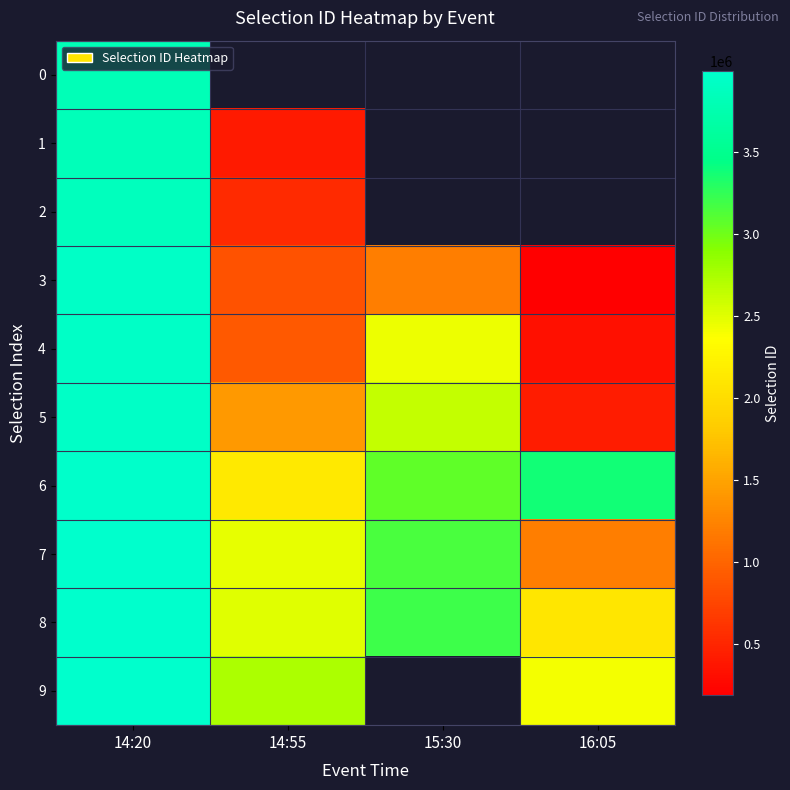

At which label is 6 closest to 3052958?

15:30